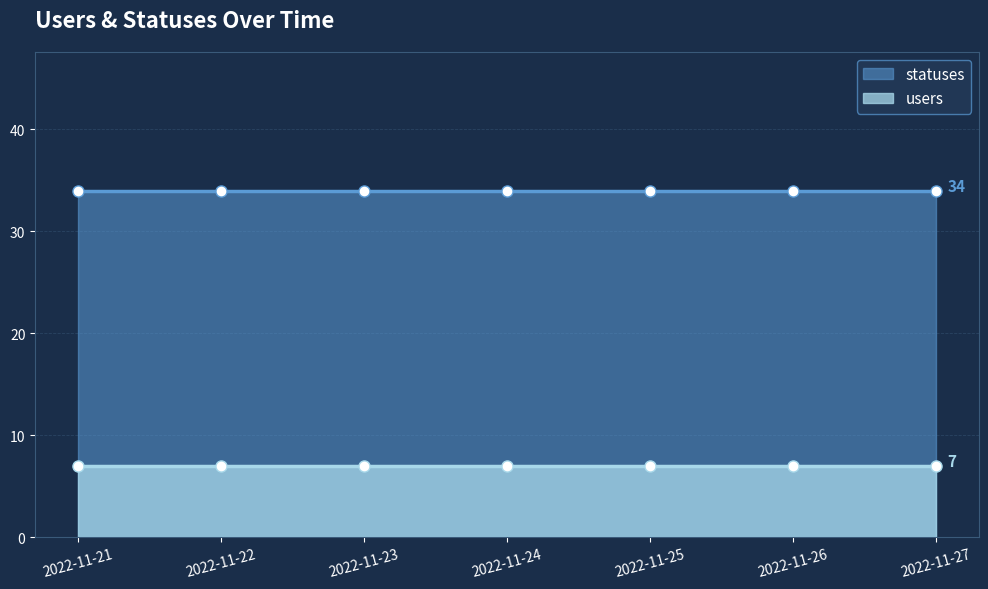

What is the minimum value shown in the chart?

7